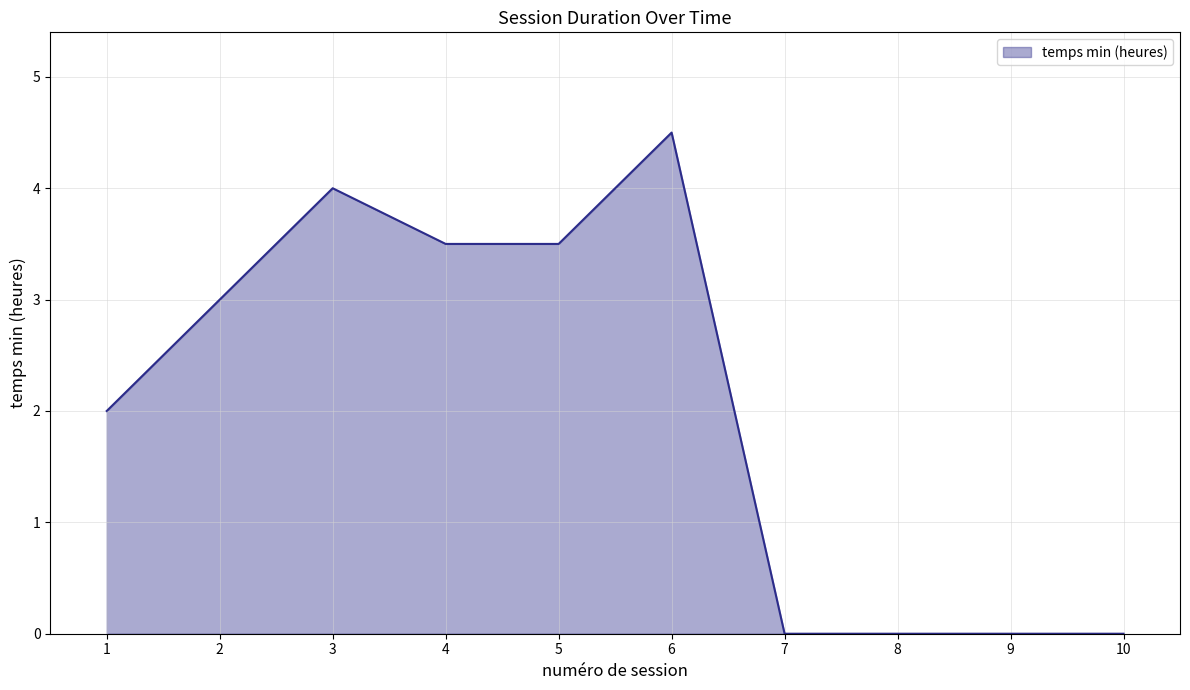

What is the maximum value shown in the chart?

4.5